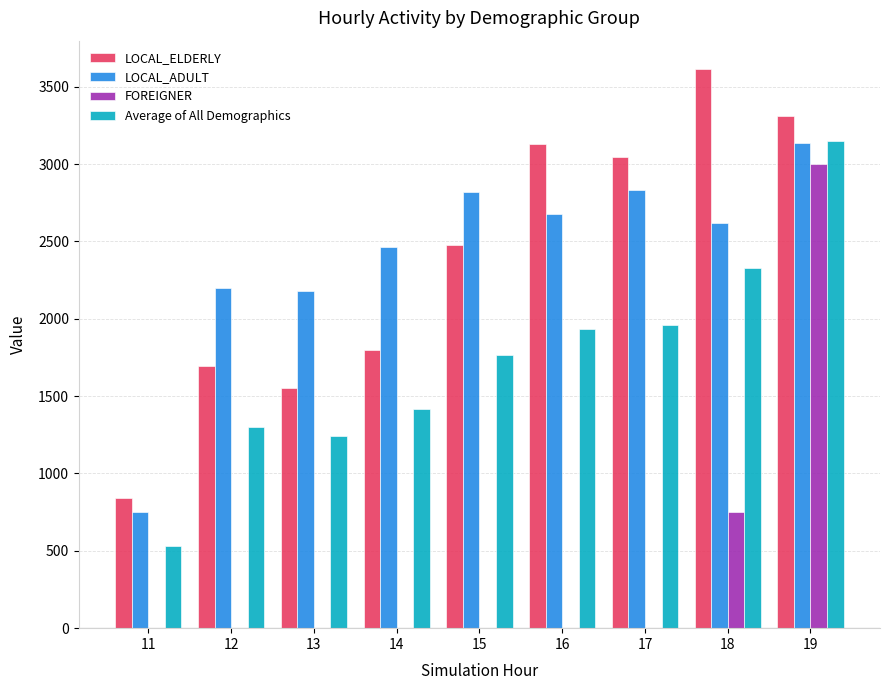

Is it true that LOCAL_ELDERLY equals 4275.1 at 15?

False